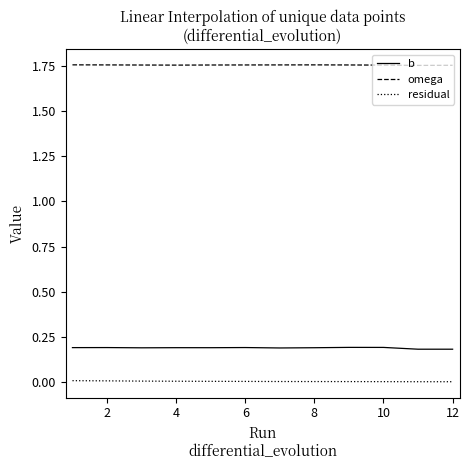

Rank the series by their maximum value, from highest to lowest.

omega, b, residual